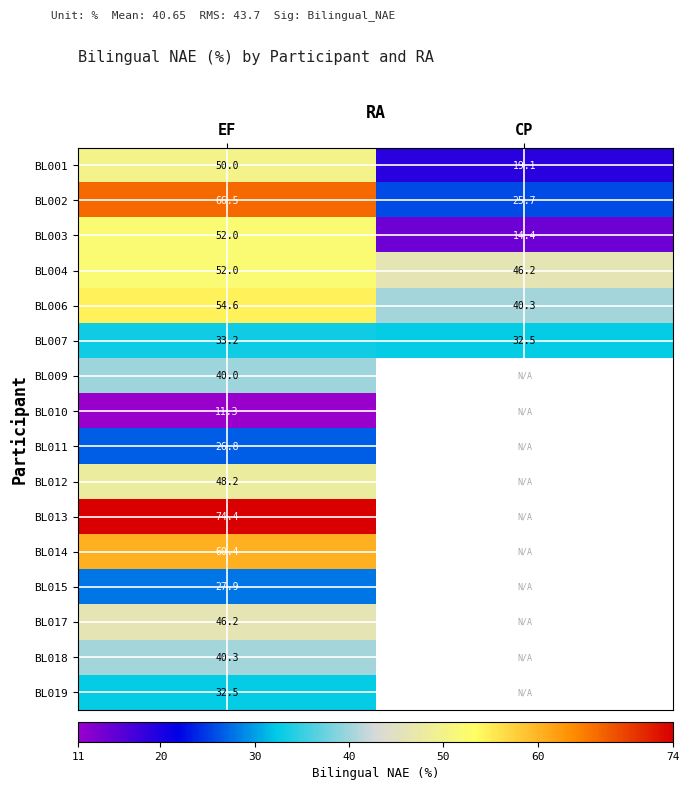

What is the total value across all series at EF?

716.3